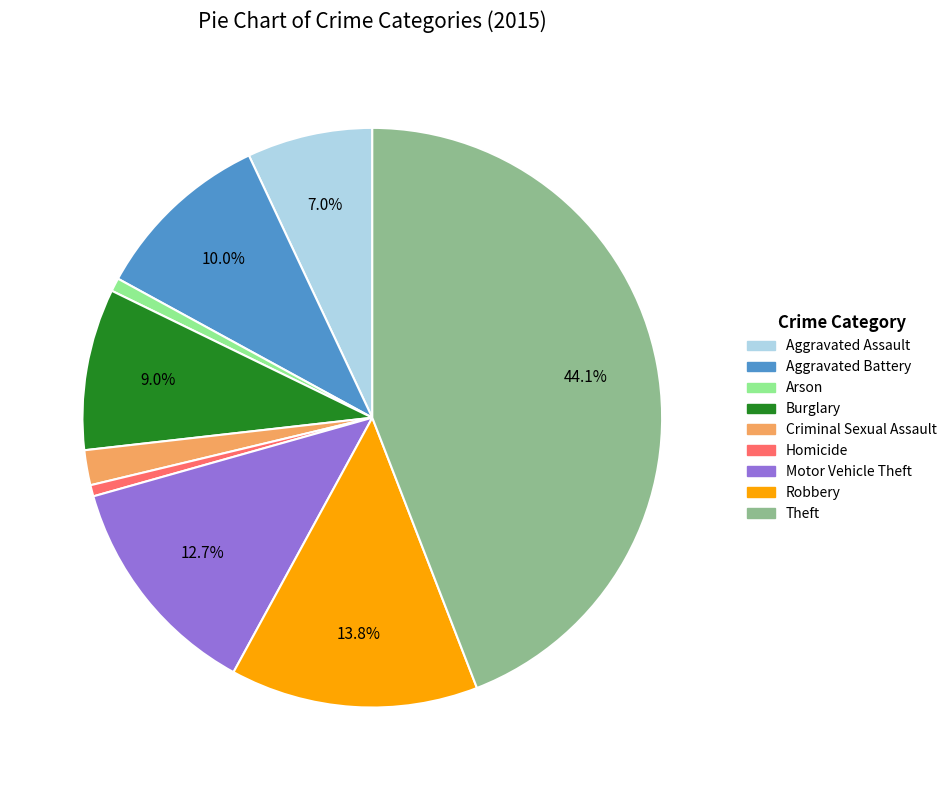

What is the ratio of the value at Homicide to the value at Burglary?

0.1